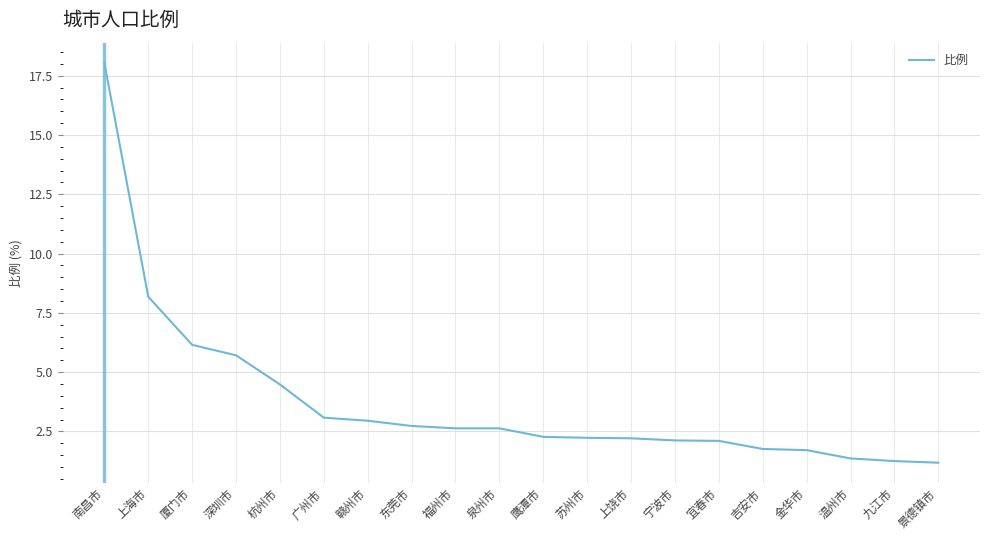

At which category does the chart reach its peak across all series?

南昌市